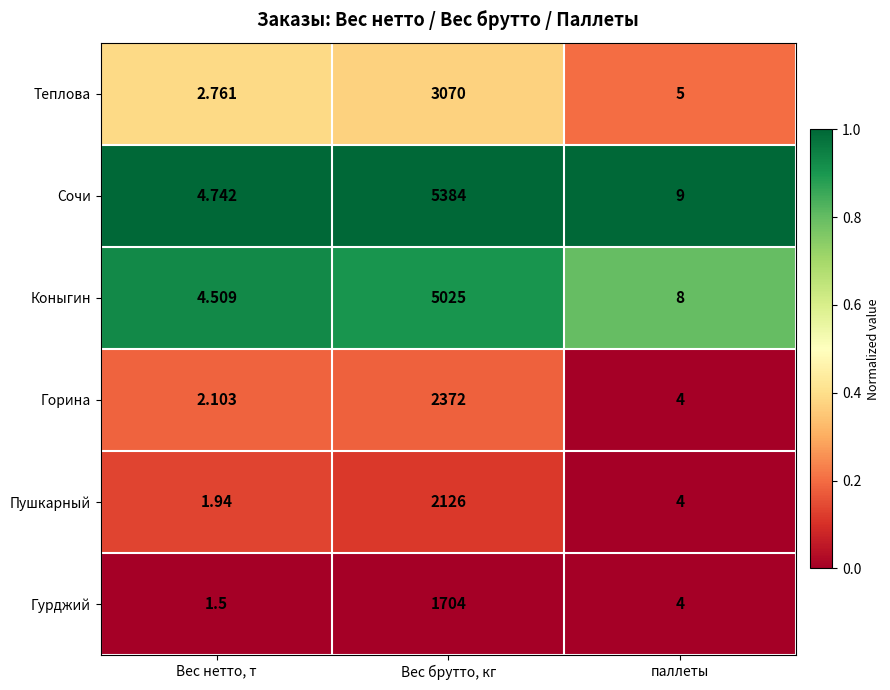

Which series changed the most between Вес нетто, т and Вес брутто, кг?

Сочи